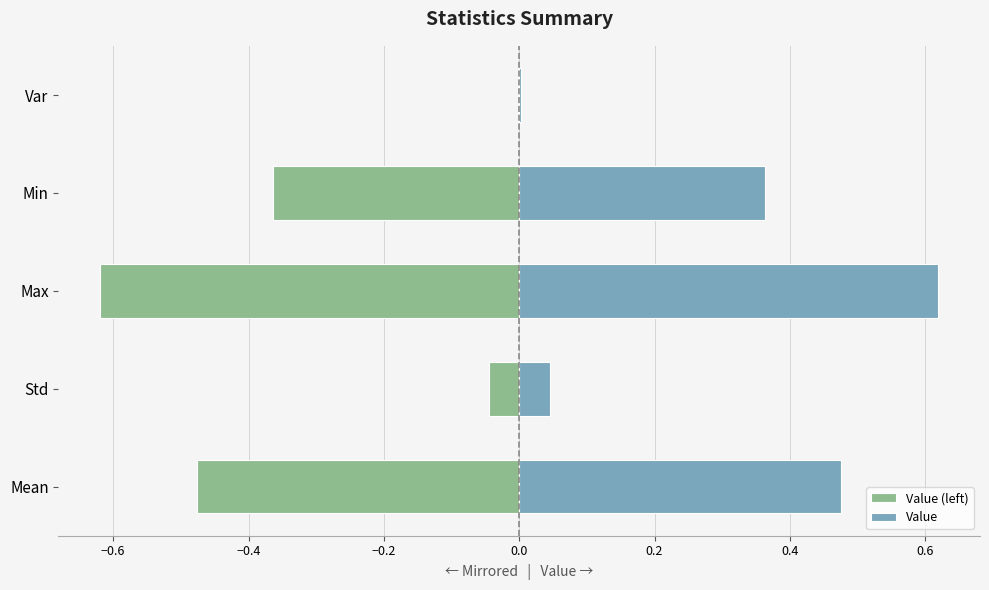

How many categories are shown in the chart?

5